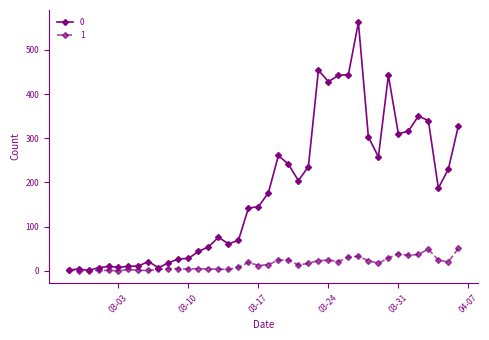

What is the sum of all 1 values?

630